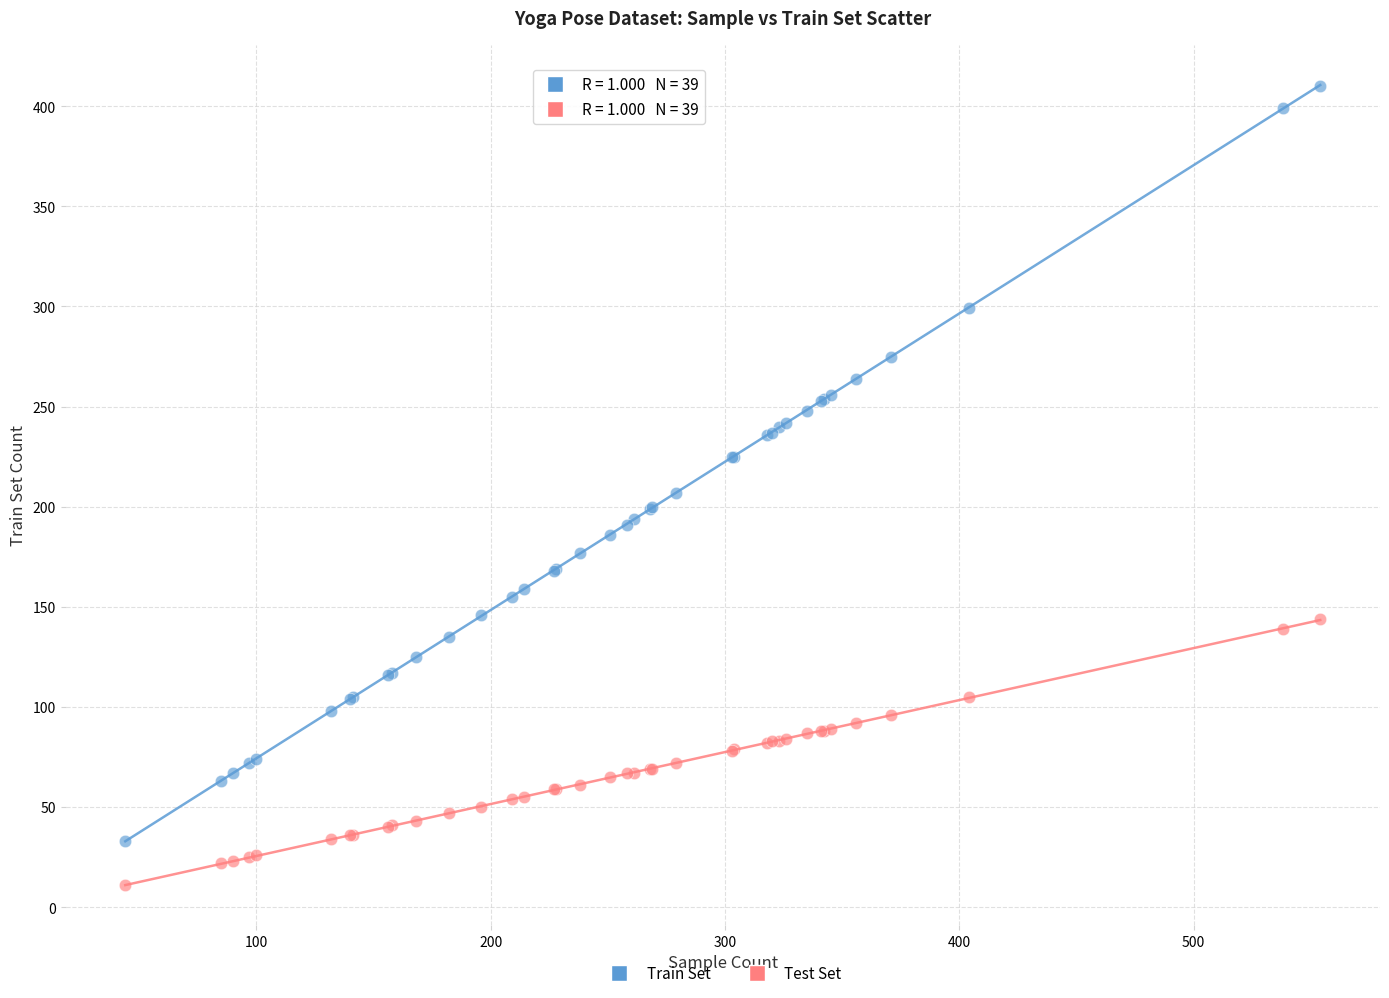

What are all the series names shown in the legend?

Train Set, Test Set